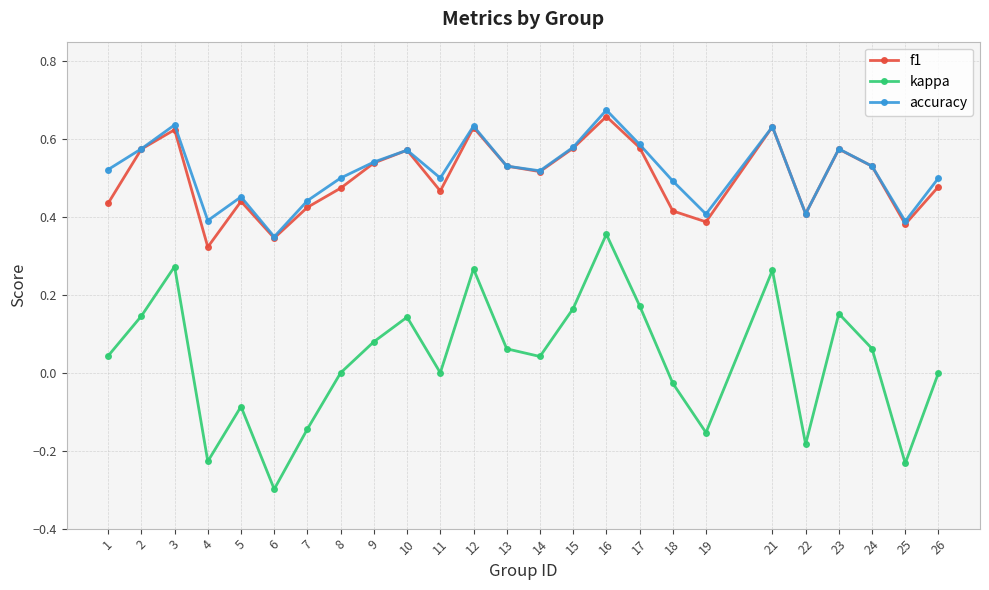

How many lines are shown in the chart?

3